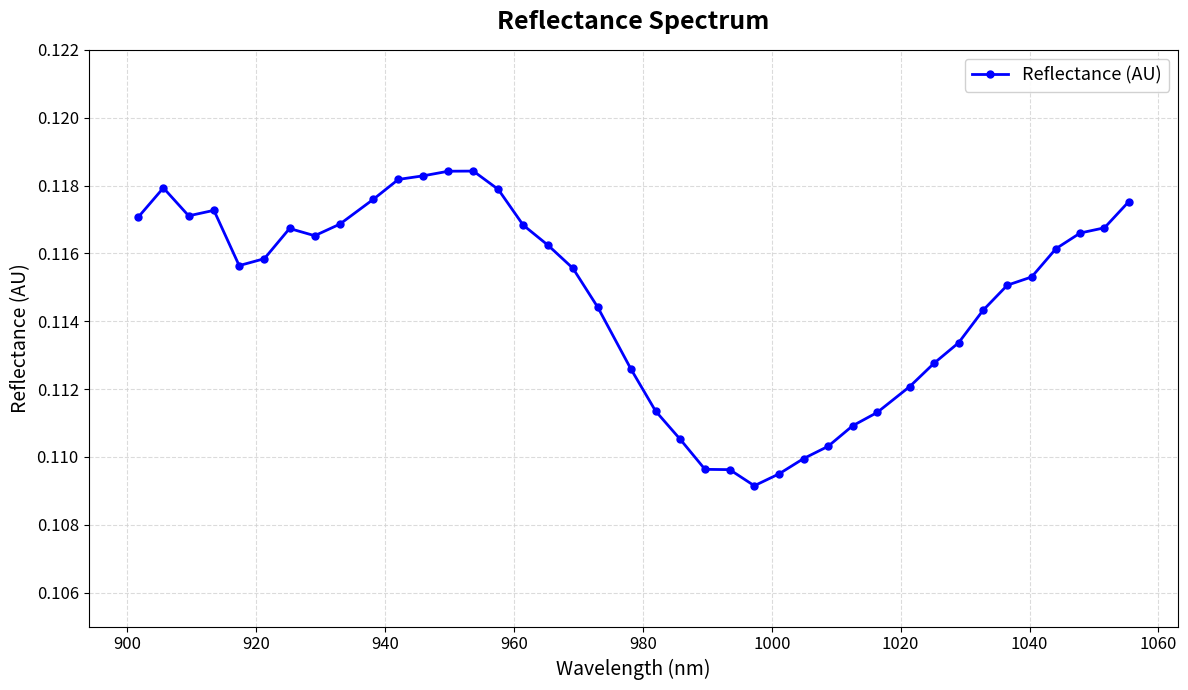

True or false: there are more than 0 points higher than both neighbors.

True